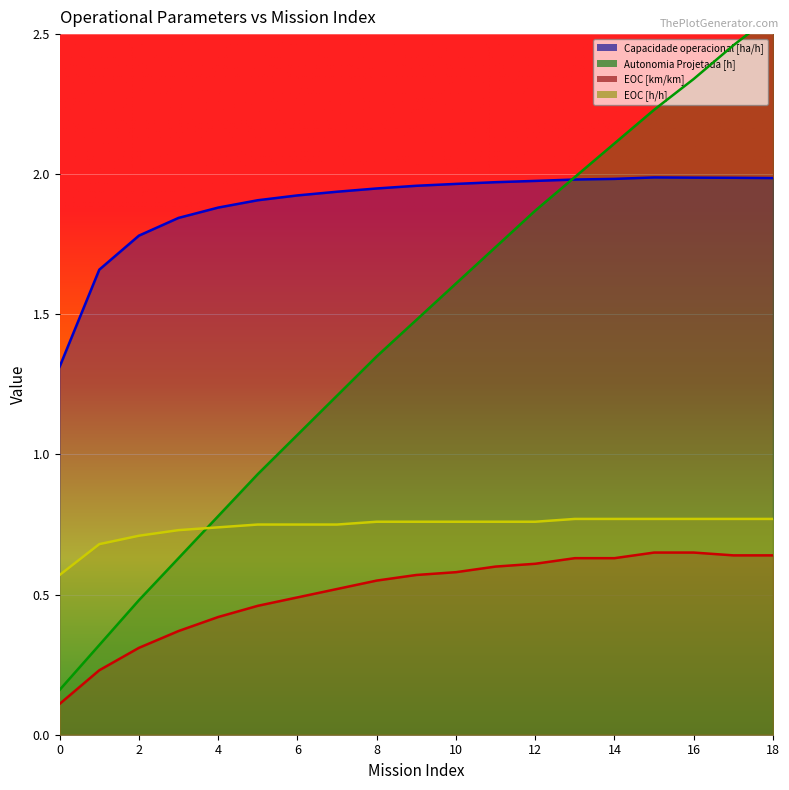

Is the value of Capacidade operacional [ha/h] at 18 greater than the value of EOC [km/km] at 13?

Yes